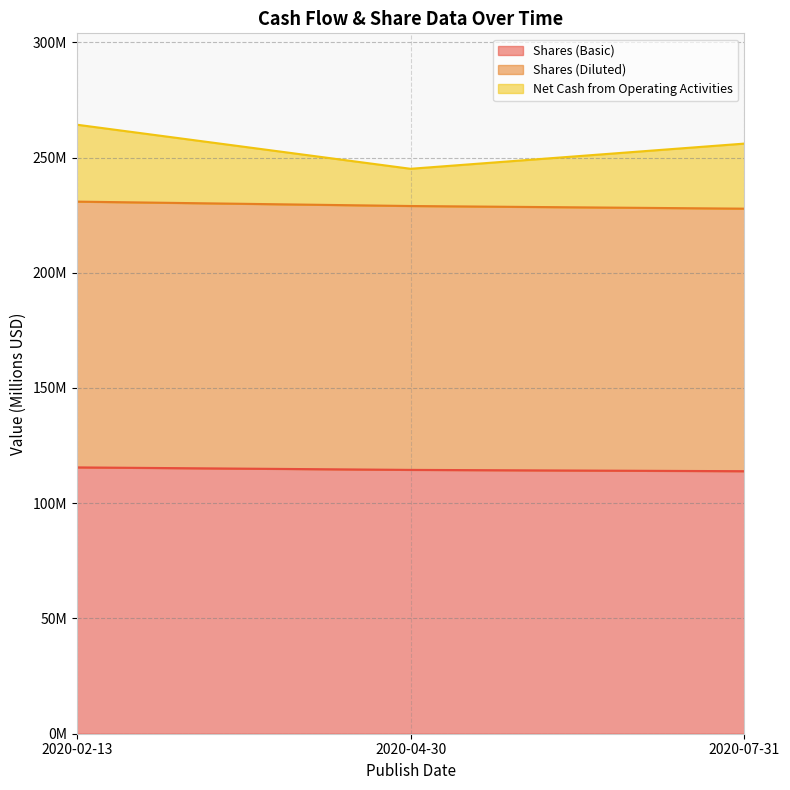

Does the chart have visible grid lines?

Yes